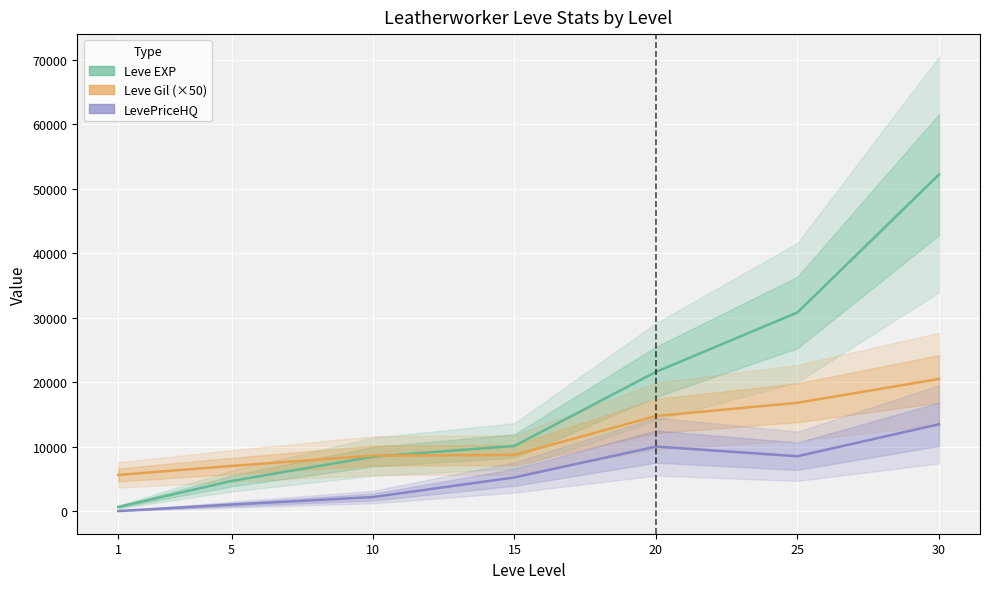

Reading left to right, transcribe all the data shown in this chart.

Leve EXP: 1=630	5=4660	10=8430	15=10100	20=21600	25=30820	30=52220
Leve Gil (×50): 1=5600	5=7000	10=8600	15=8700	20=14750	25=16800	30=20500
LevePriceHQ: 1=0	5=1000	10=2166	15=5214	20=10000	25=8500	30=13466